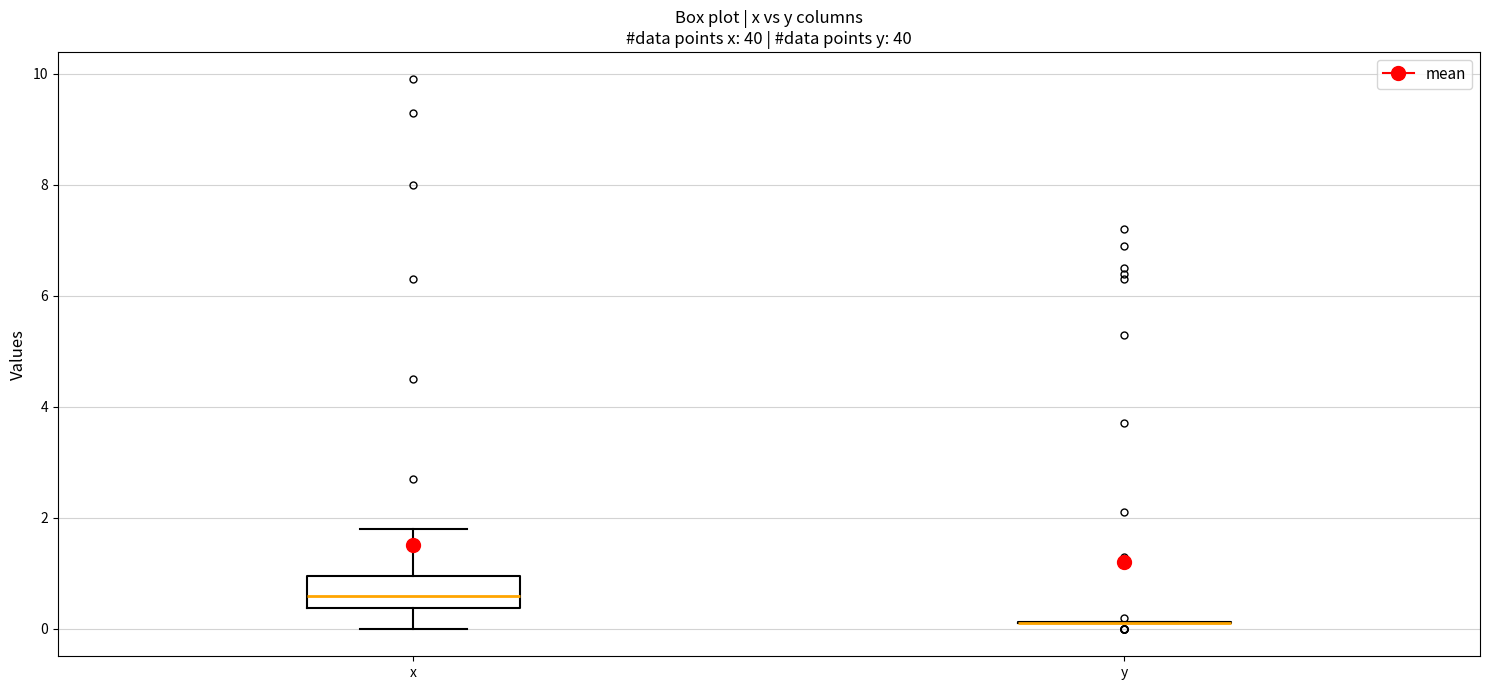

Where does the upper whisker of the box for x end on the y-axis? The values are not printed on the chart, so give them approximately, as read against the axis.

1.8